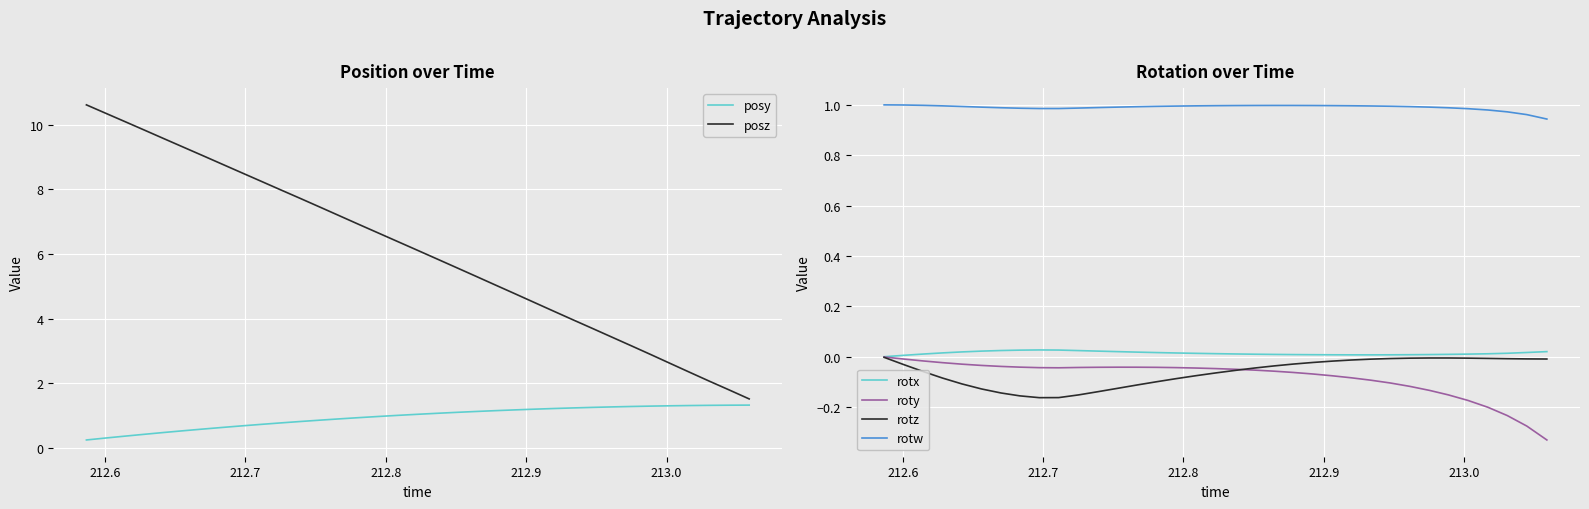

True or false: rotw and rotz cross at least once.

False